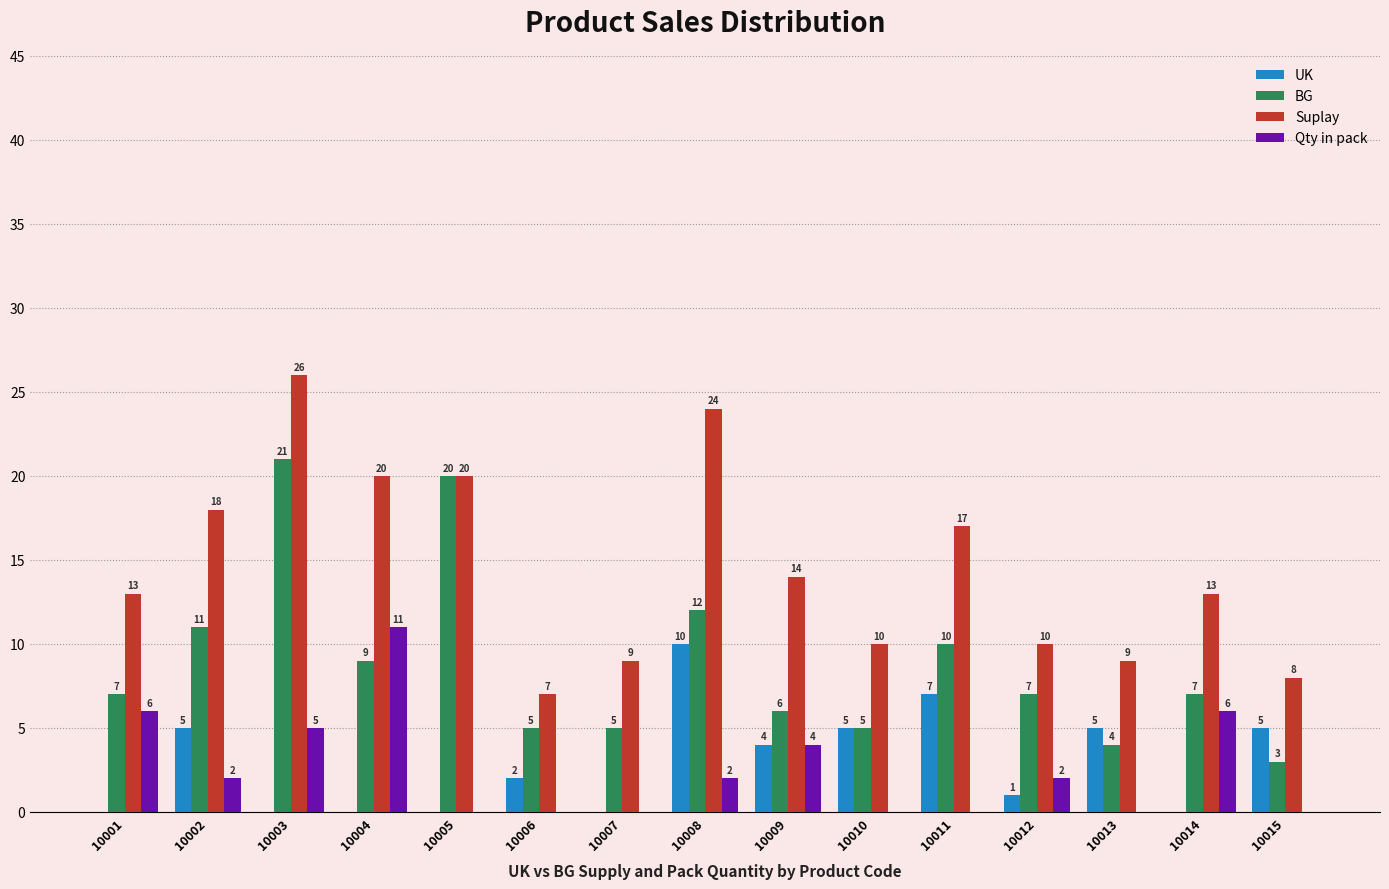

Is it true that Qty in pack equals 11 at 10004?

True